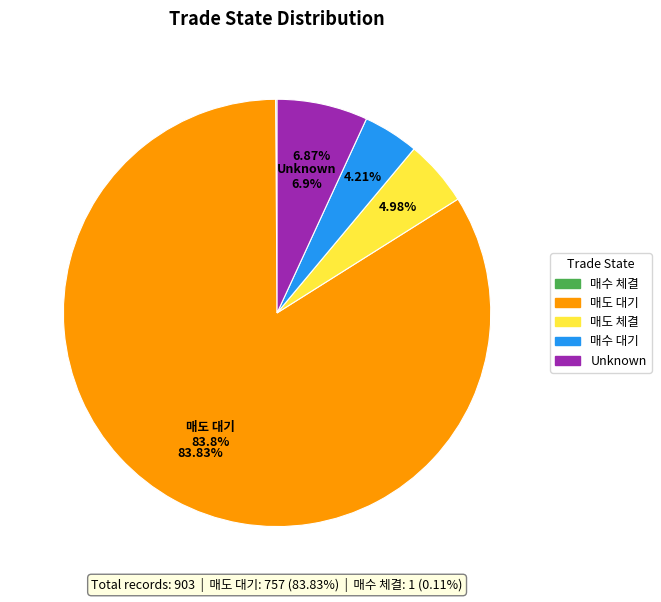

To the nearest percent, what portion does 매수 대기 represent?

4%